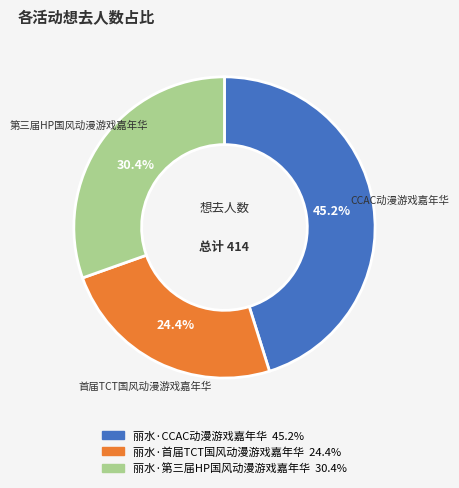

What is the largest slice in the pie chart?

丽水·CCAC动漫游戏嘉年华